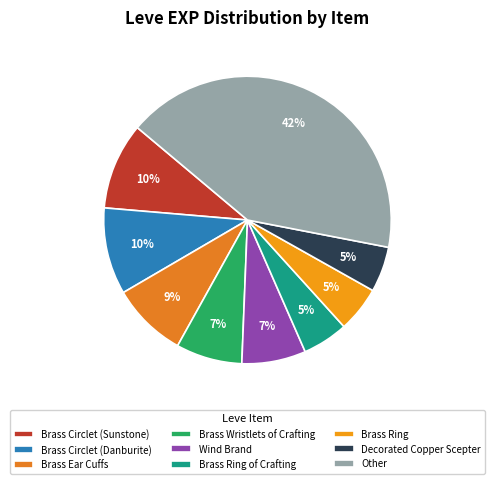

Which category has the biggest portion of the pie?

Other